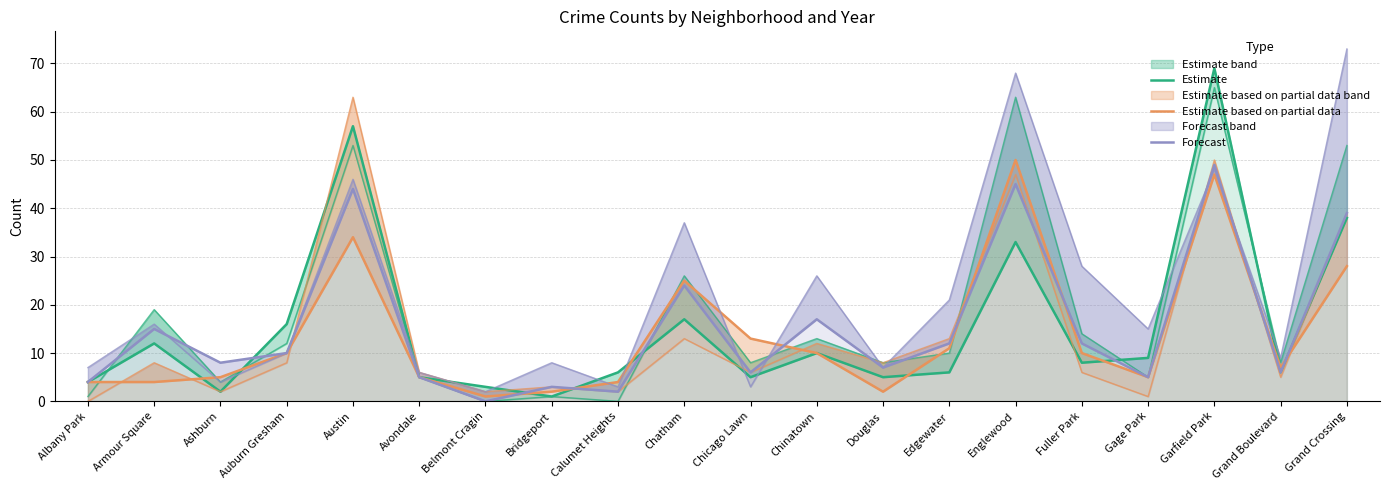

How many intersections are there between Estimate and Forecast?

5